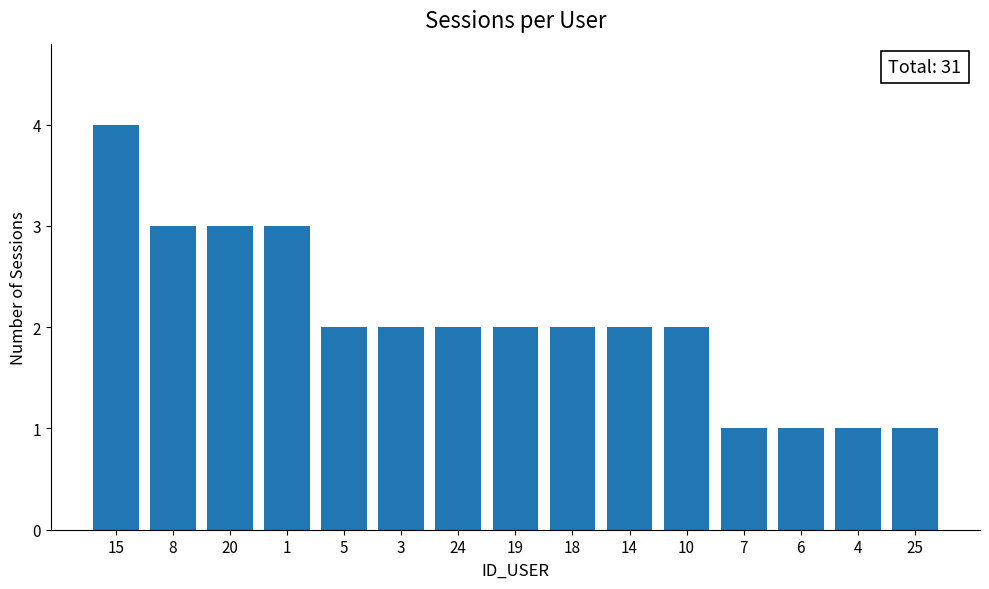

Between 1 and 14, which is larger?

1